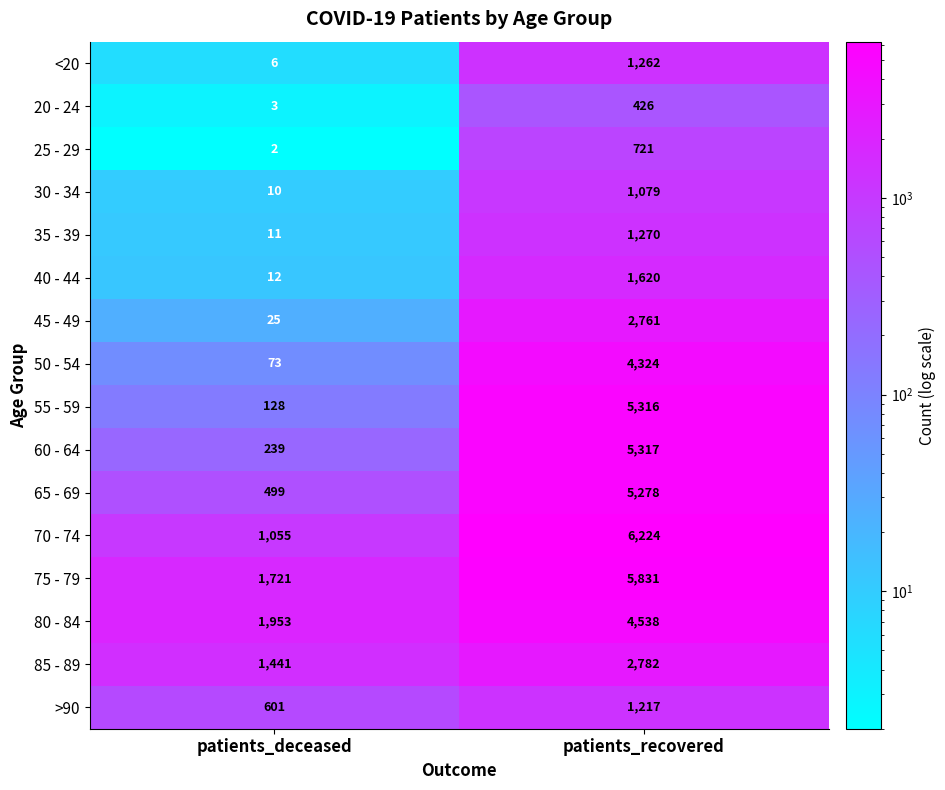

List the series in order of their peak value, lowest first.

20 - 24, 25 - 29, 30 - 34, >90, <20, 35 - 39, 40 - 44, 45 - 49, 85 - 89, 50 - 54, 80 - 84, 65 - 69, 55 - 59, 60 - 64, 75 - 79, 70 - 74